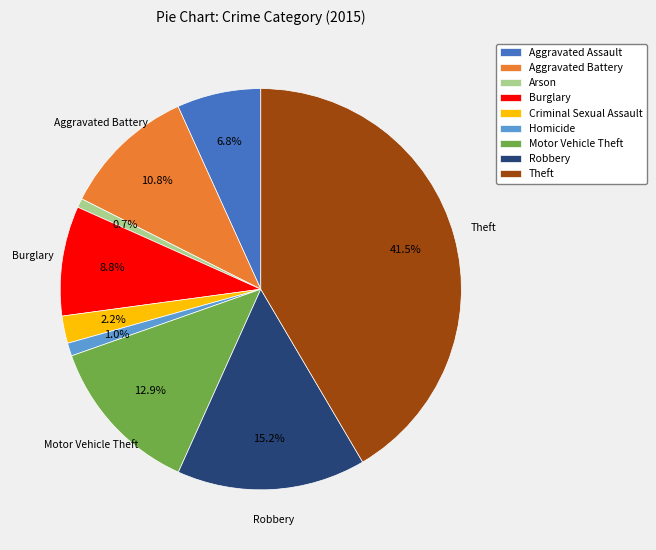

True or false: Motor Vehicle Theft accounts for 13% of the total.

True